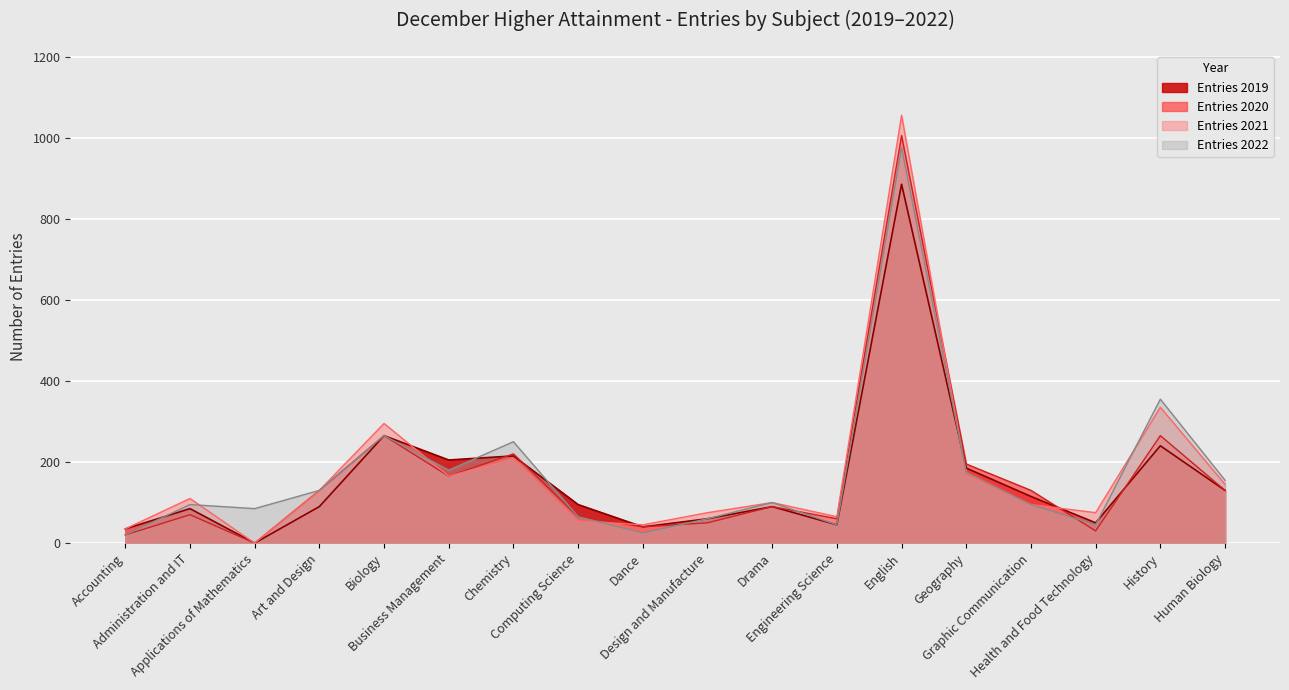

Which series has the largest total across all categories?

Entries 2021